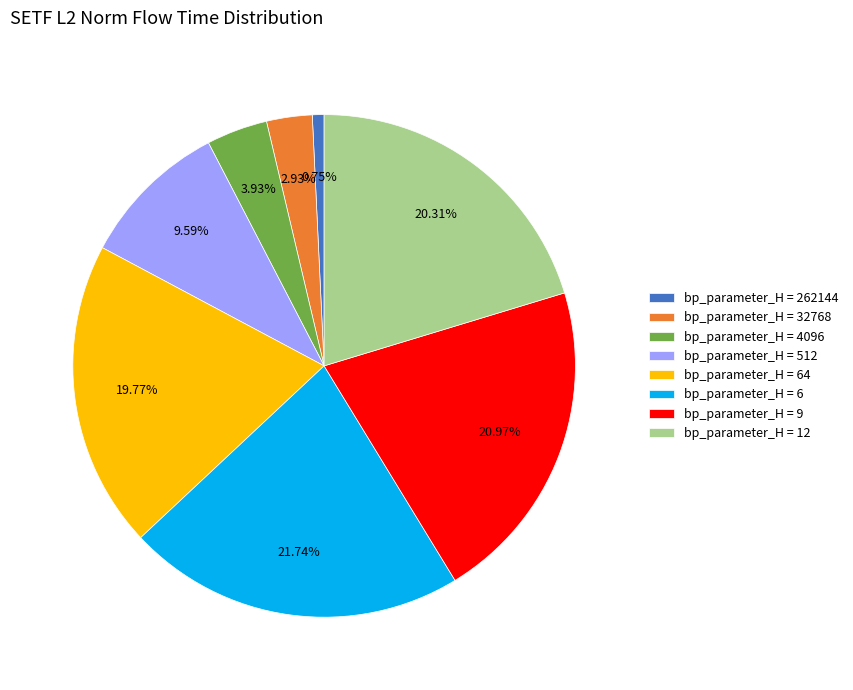

Does bp_parameter_H = 9 account for over 50% of the chart?

No